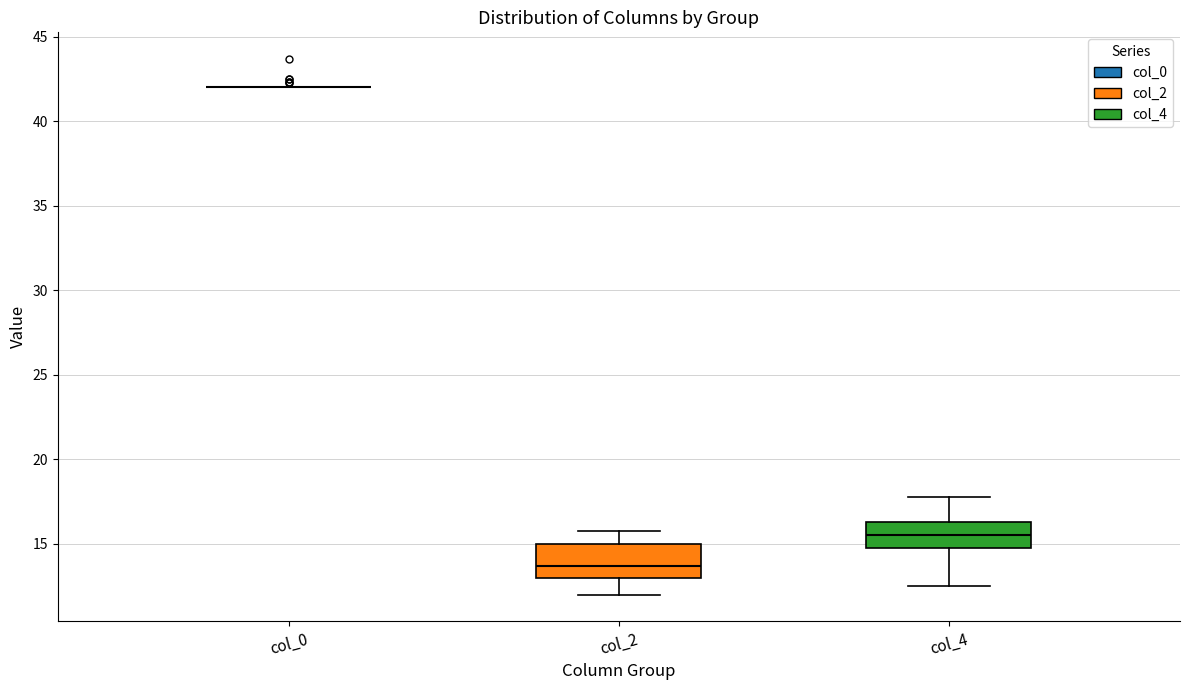

Reading left to right, read every box against the y-axis: the position of its median line, the range the box covers, and the ends of its whiskers. The values are not printed on the chart, so give them approximately, as read against the axis.

col_0: box collapsed to a line at 42.0, whiskers 42.0 to 42.0
col_2: median 13.5, box 13.0 to 15.0, whiskers 12.0 to 16.0
col_4: median 15.5, box 14.5 to 16.5, whiskers 12.5 to 18.0